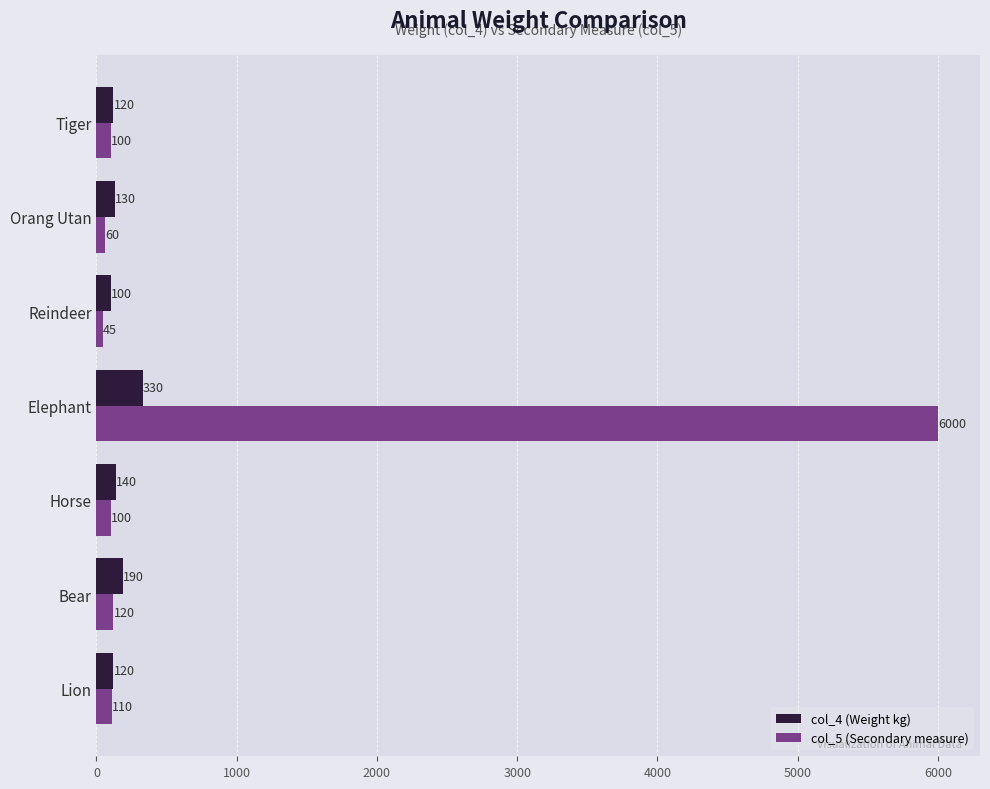

At how many categories does at least one series exceed 3798?

1